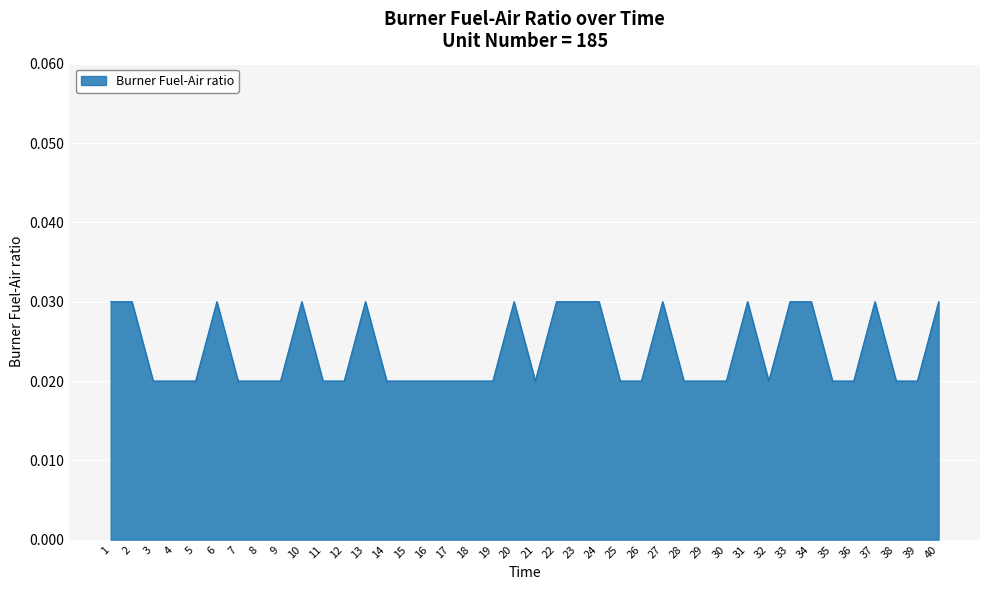

How many values are between 0 and 1?

40